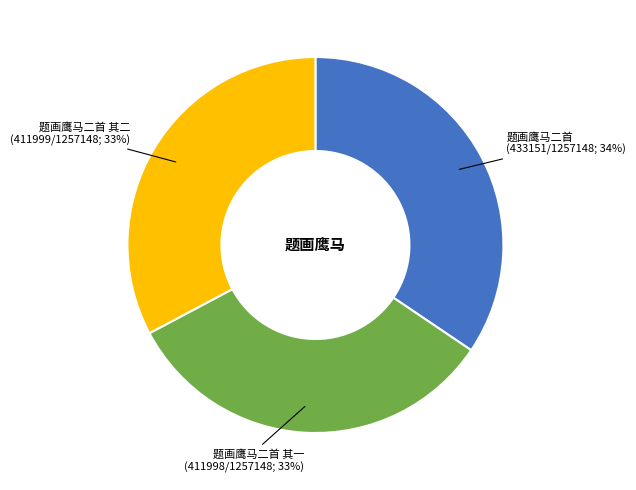

Is there any slice that represents more than half of the pie?

No